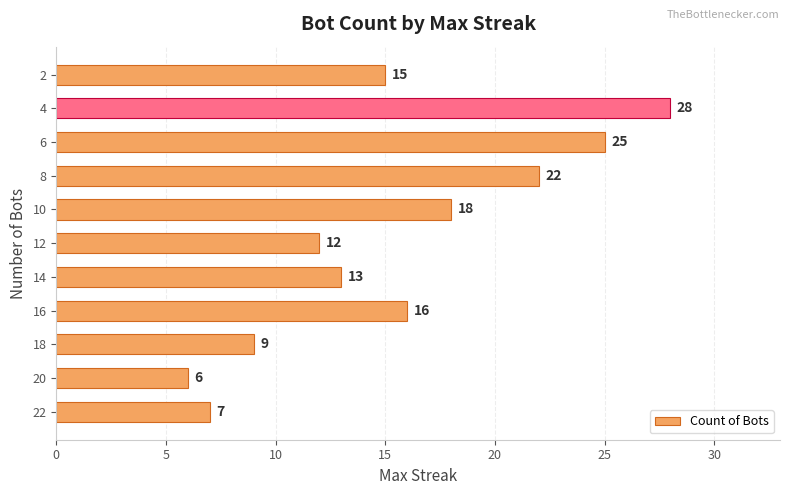

Rank the categories by value from lowest to highest.

20, 22, 18, 12, 14, 2, 16, 10, 8, 6, 4